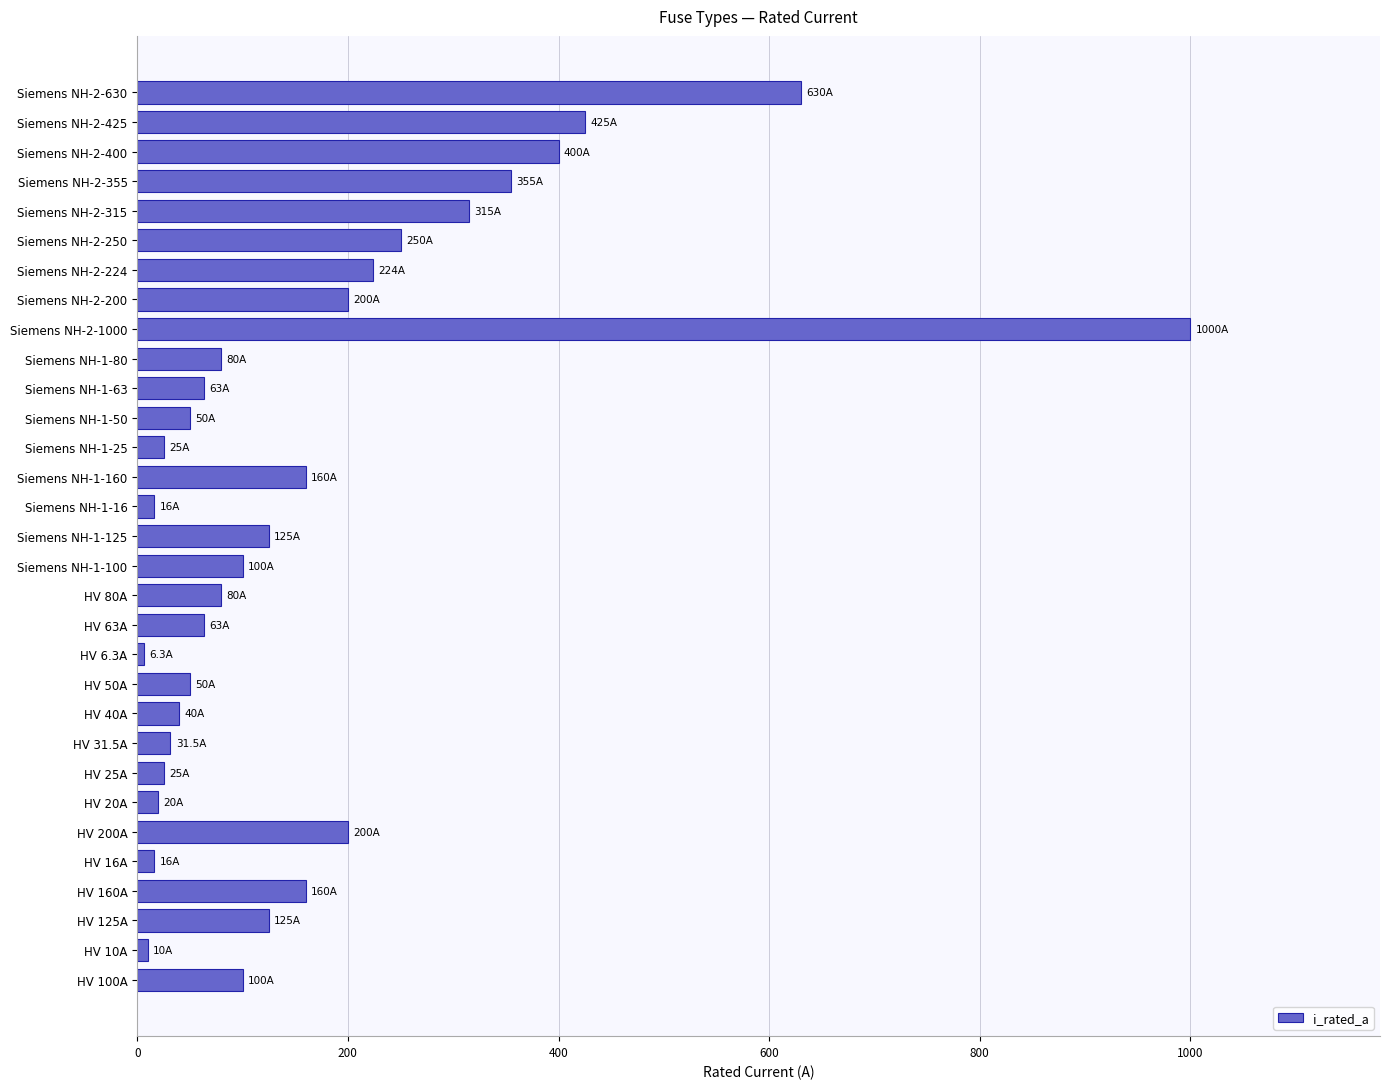

What is the sum of the values at HV 40A and Siemens NH-1-63?

103.0